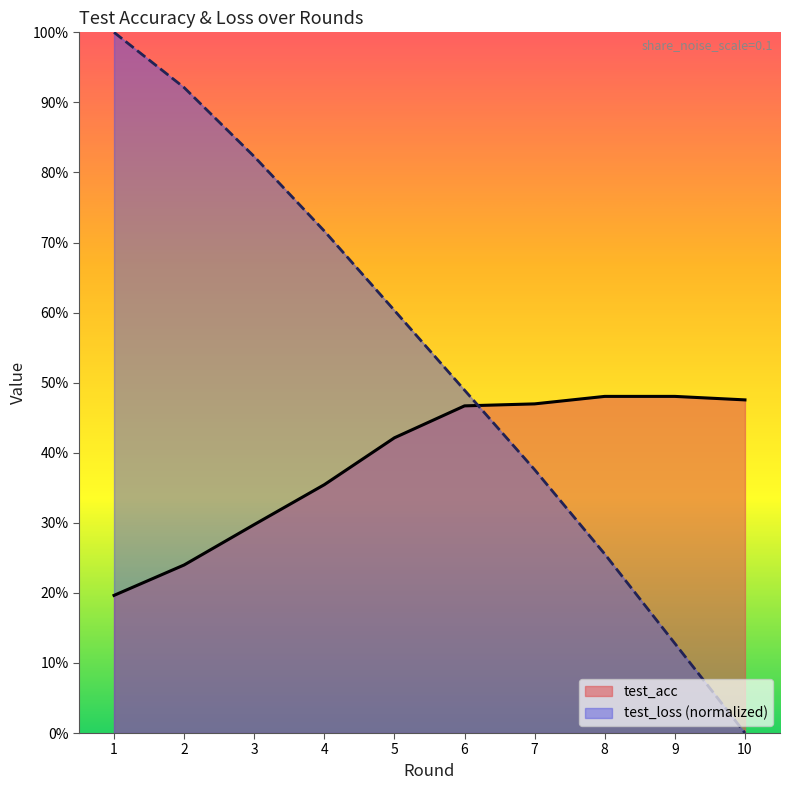

What is the total value across all series at 3?

112.0